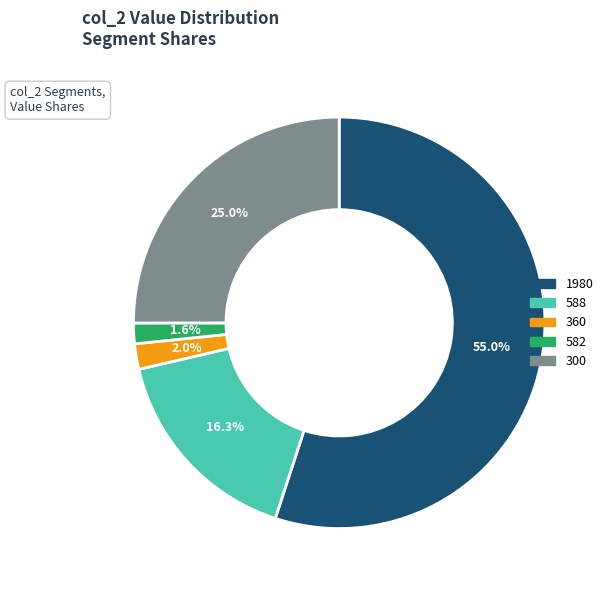

Is the sum of 1980 and 582 greater than half?

Yes